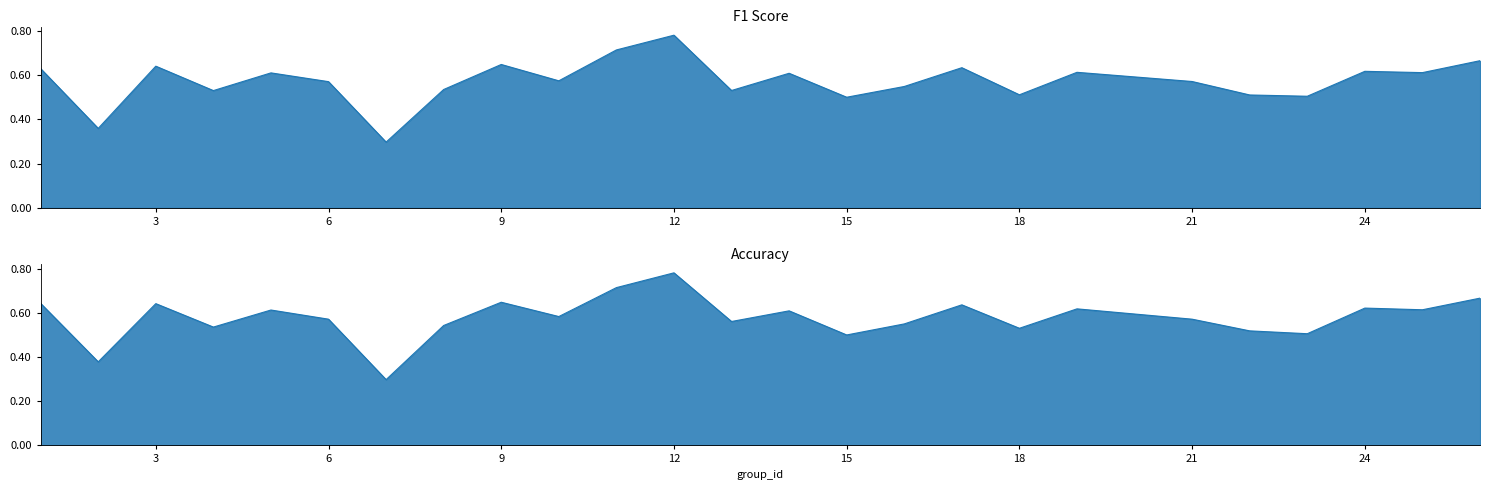

How many lines are shown in the chart?

2